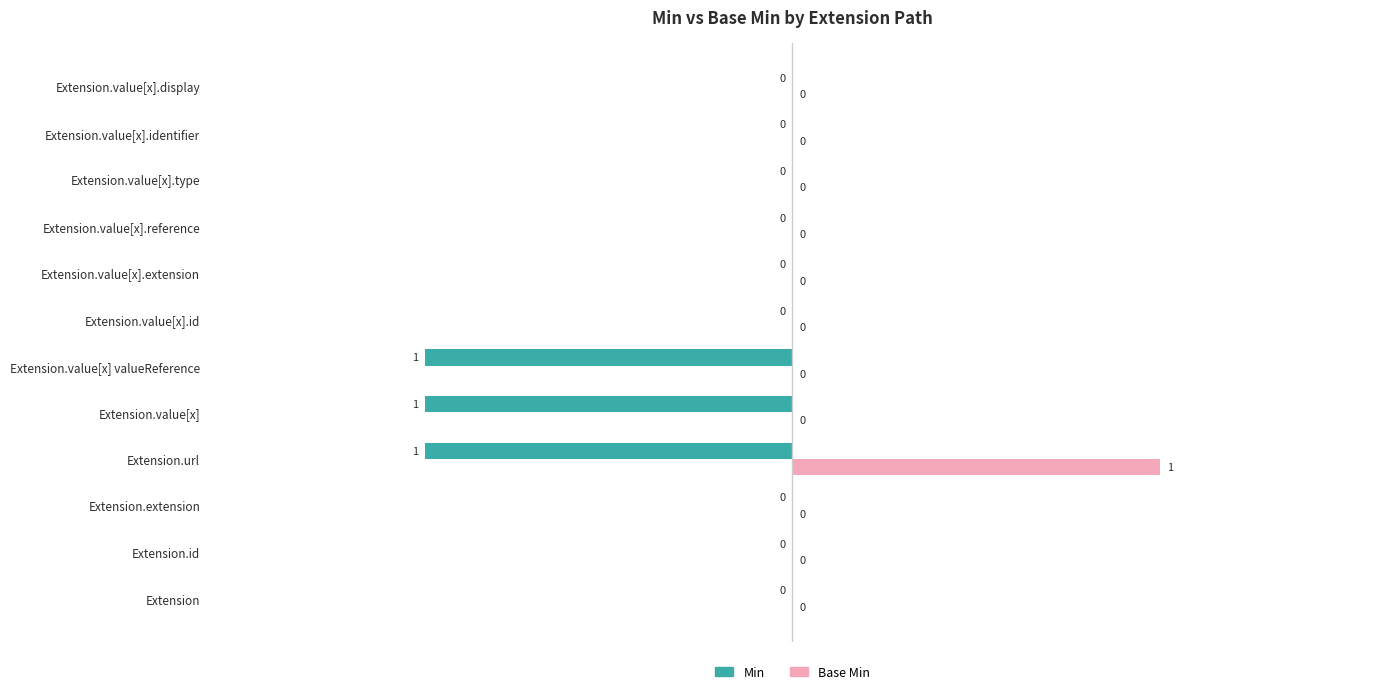

At which label does Base Min reach its peak?

Extension.url